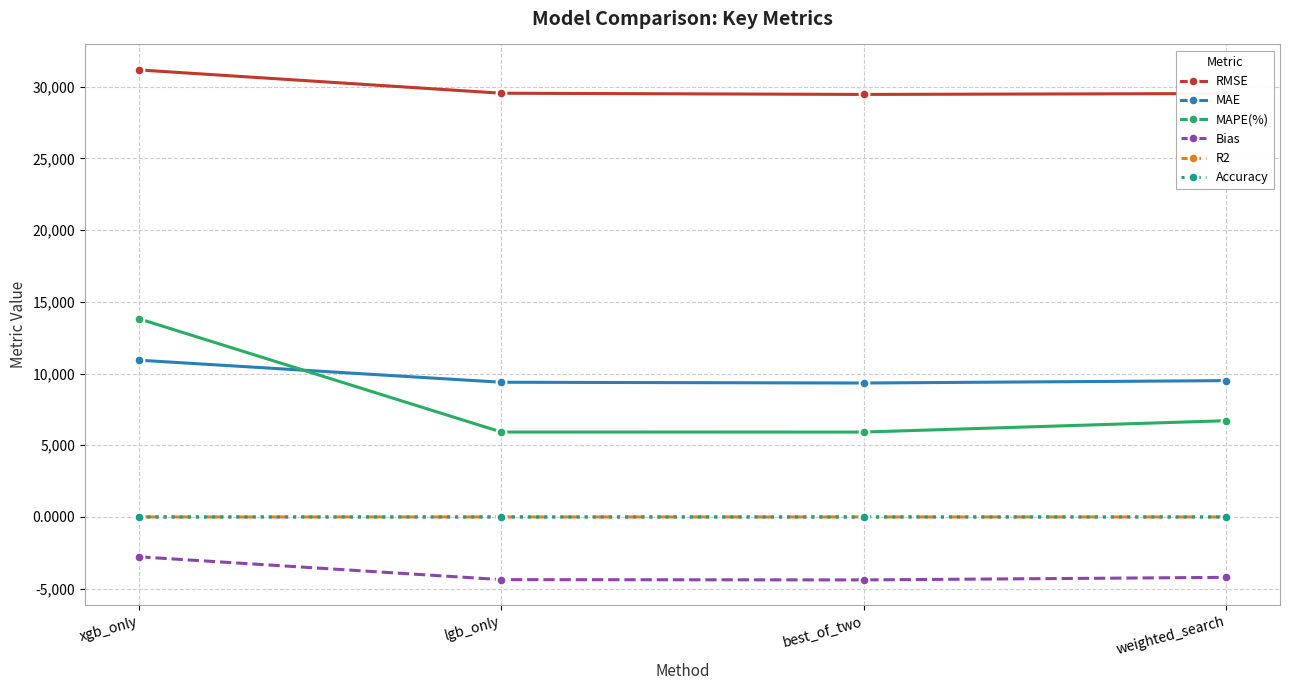

In MAPE(%), how many points are lower than both neighbors (excluding endpoints)?

1